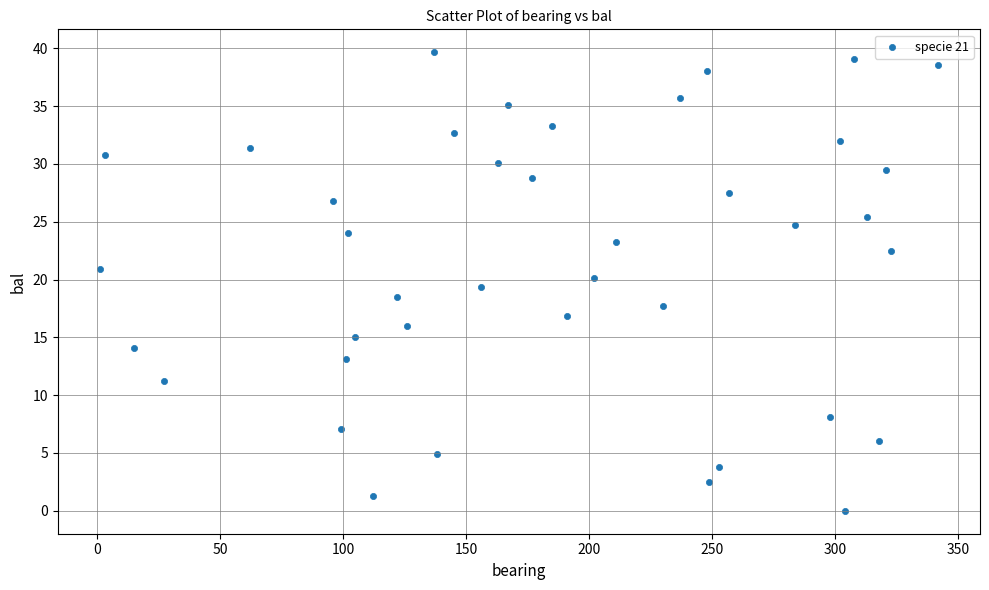

What is the range of Y values (max minus min)?

39.7